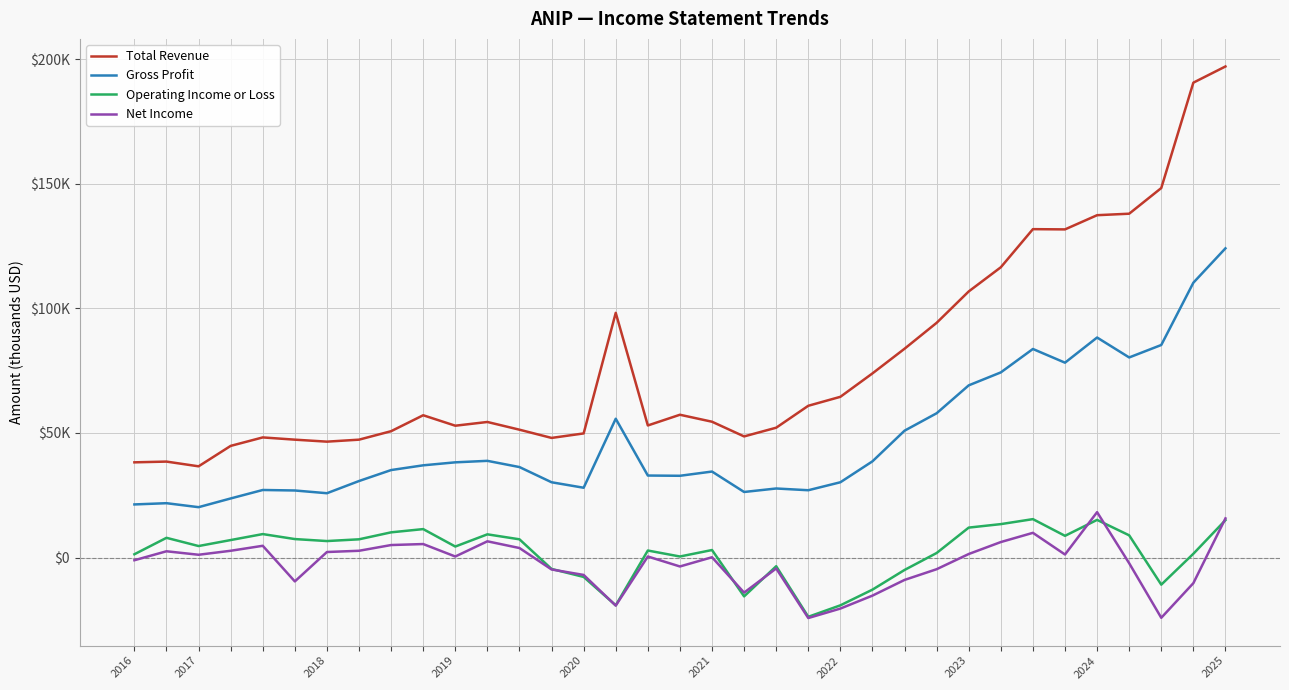

Does the chart display data point markers on the line(s)?

No